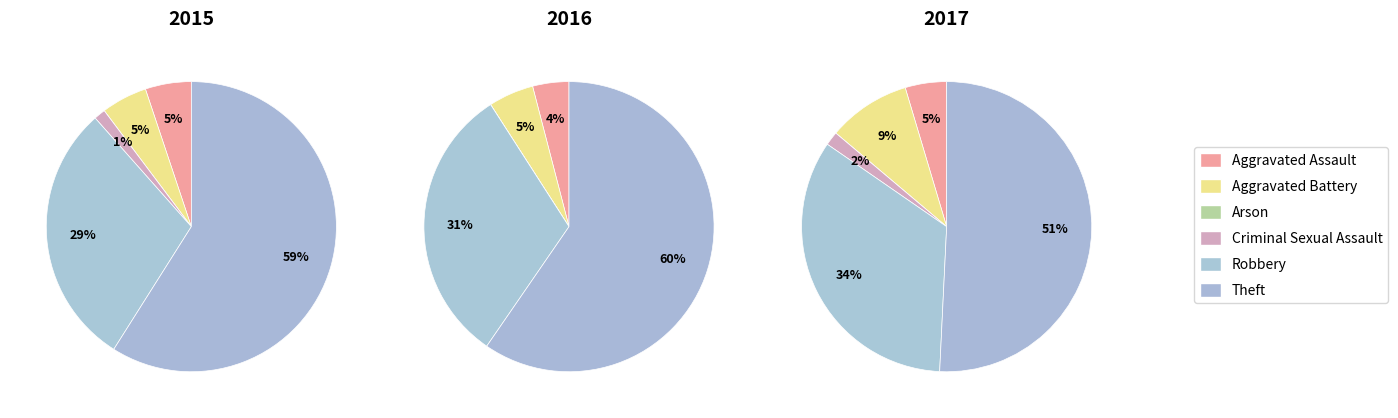

How many segments does this pie chart have?

6